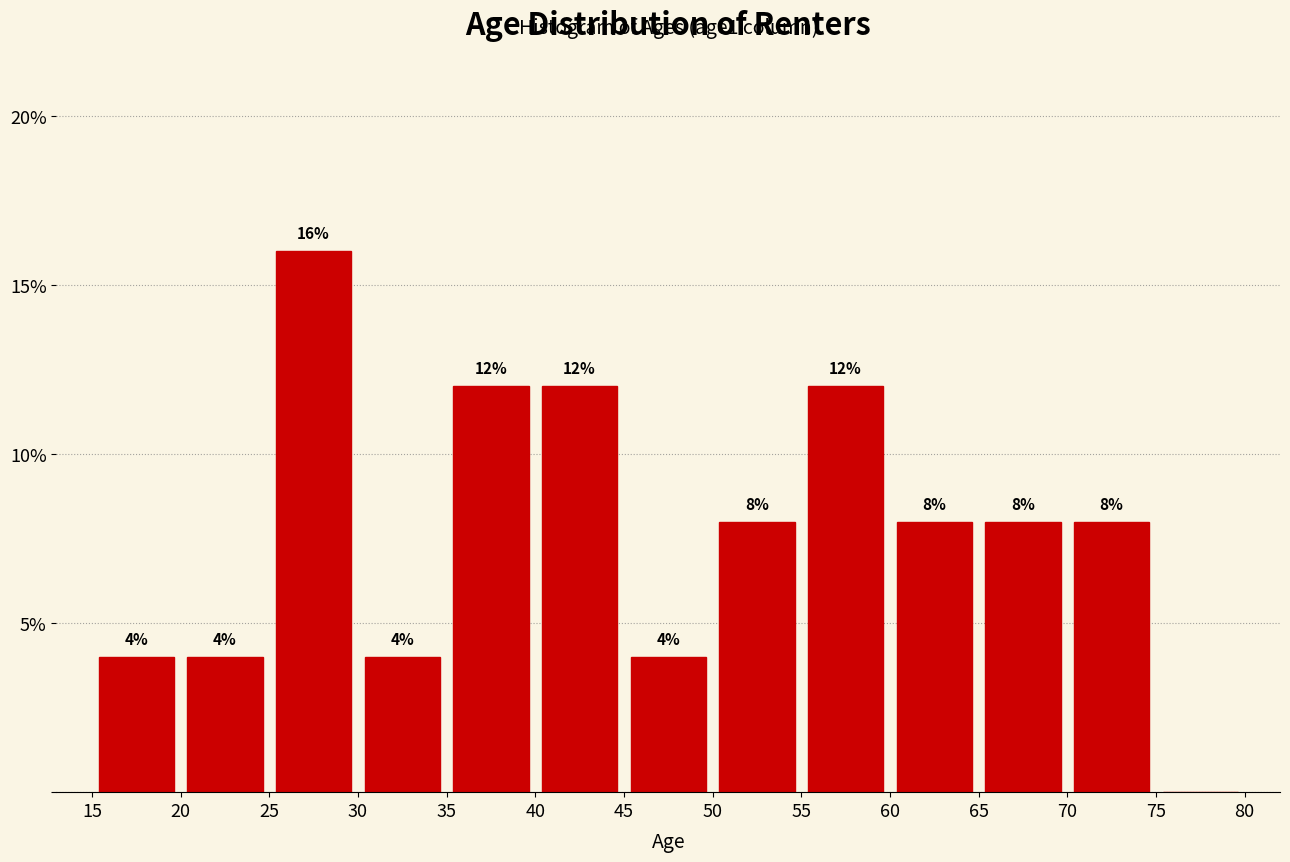

Over which range of the x-axis is the bar tallest?

25 to 30